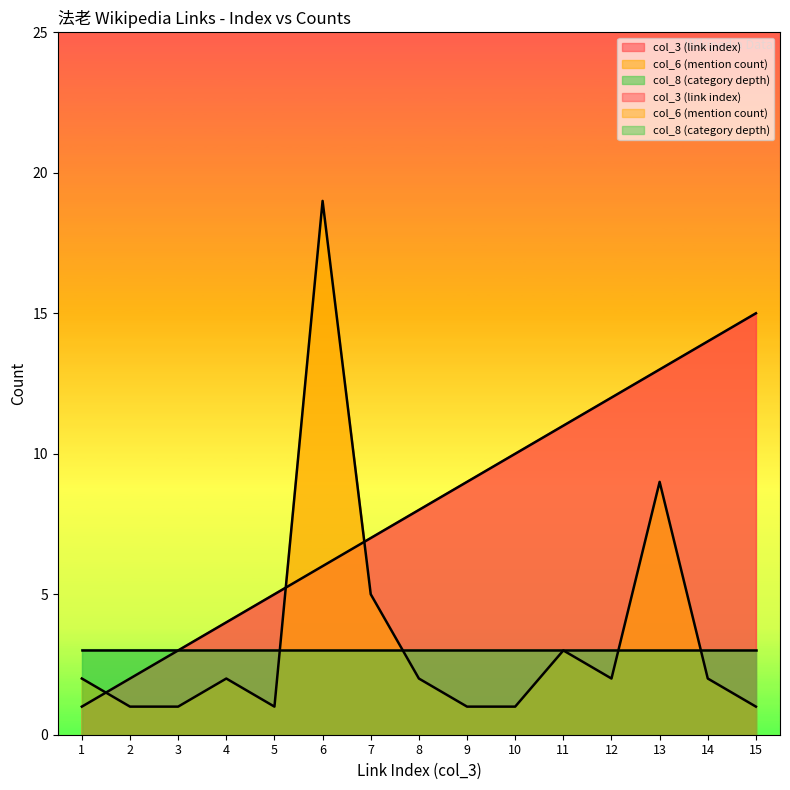

What is the sum of the col_3 (link index) values at 10 and 13?

23